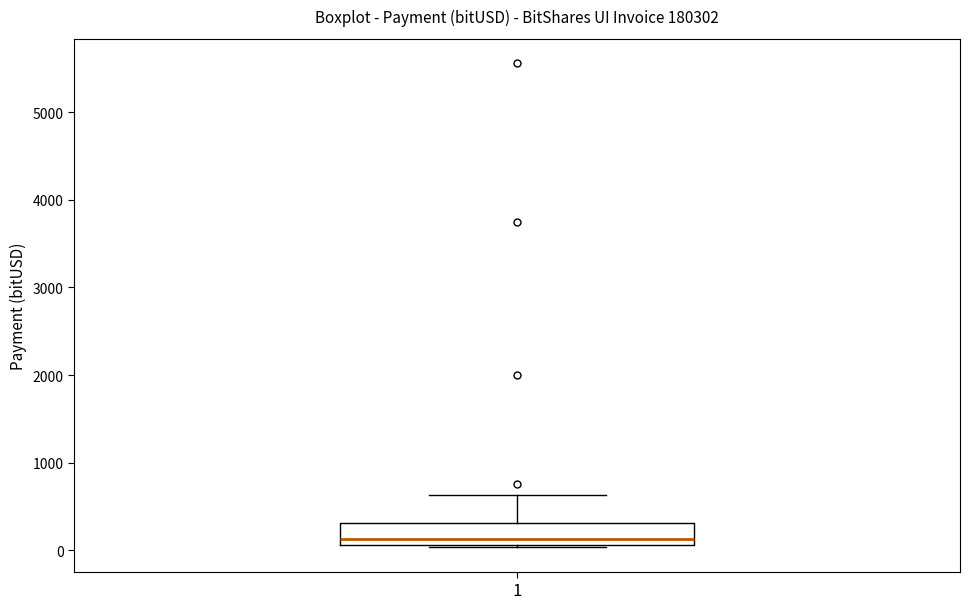

Transcribe this box plot: give where the median line is, the range the box spans, and where the two whiskers end, as read against the y-axis. The values are not printed on the chart, so give them approximately, as read against the axis.

median 100 (just above the box's lower edge), box 100 to 300, whiskers 0 to 600